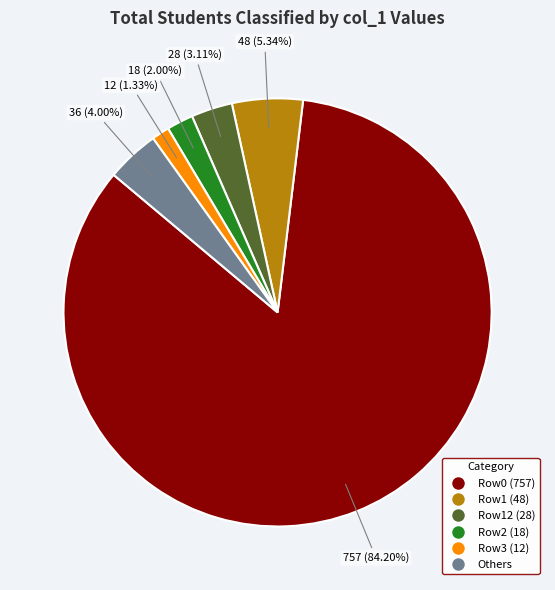

Does any single category account for the majority?

Yes